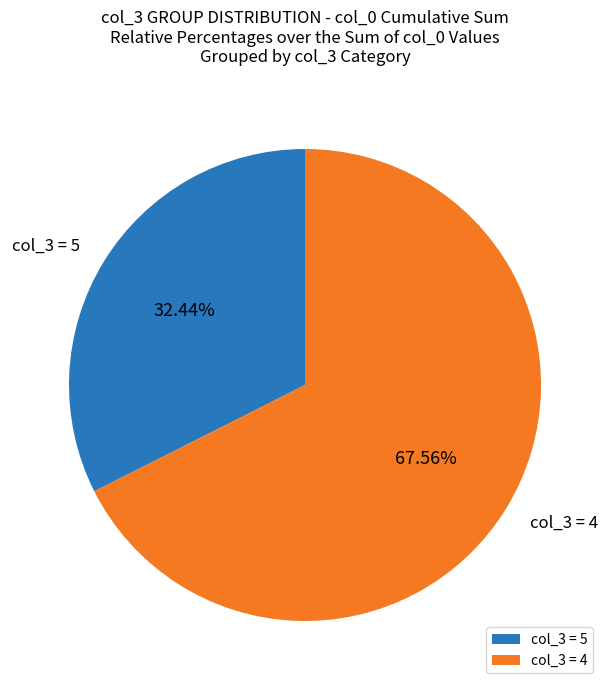

Combined, do col_3 = 5 and col_3 = 4 account for over 50%?

Yes